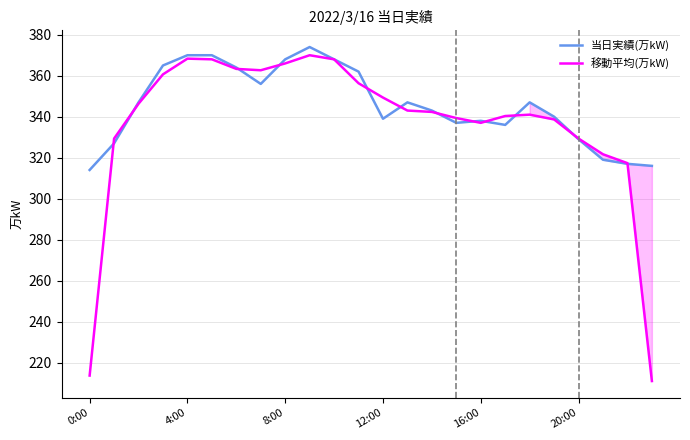

Where is 当日実績(万kW) nearest to the value 344?

14